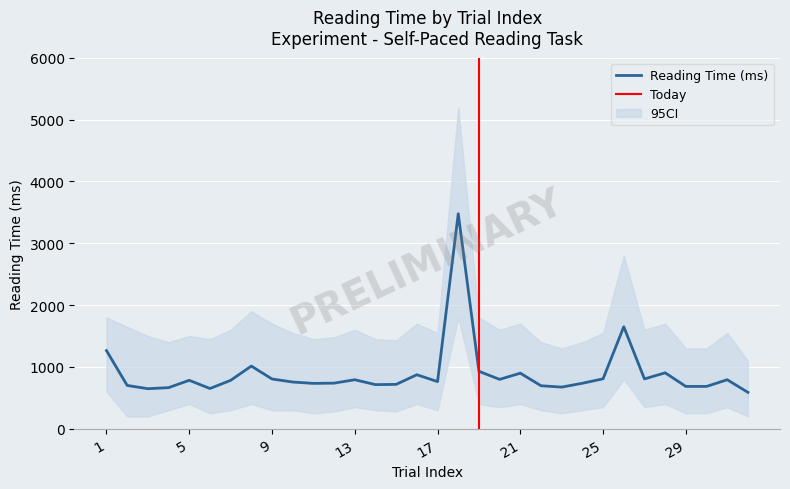

True or false: the data shows 799 at 20.

True